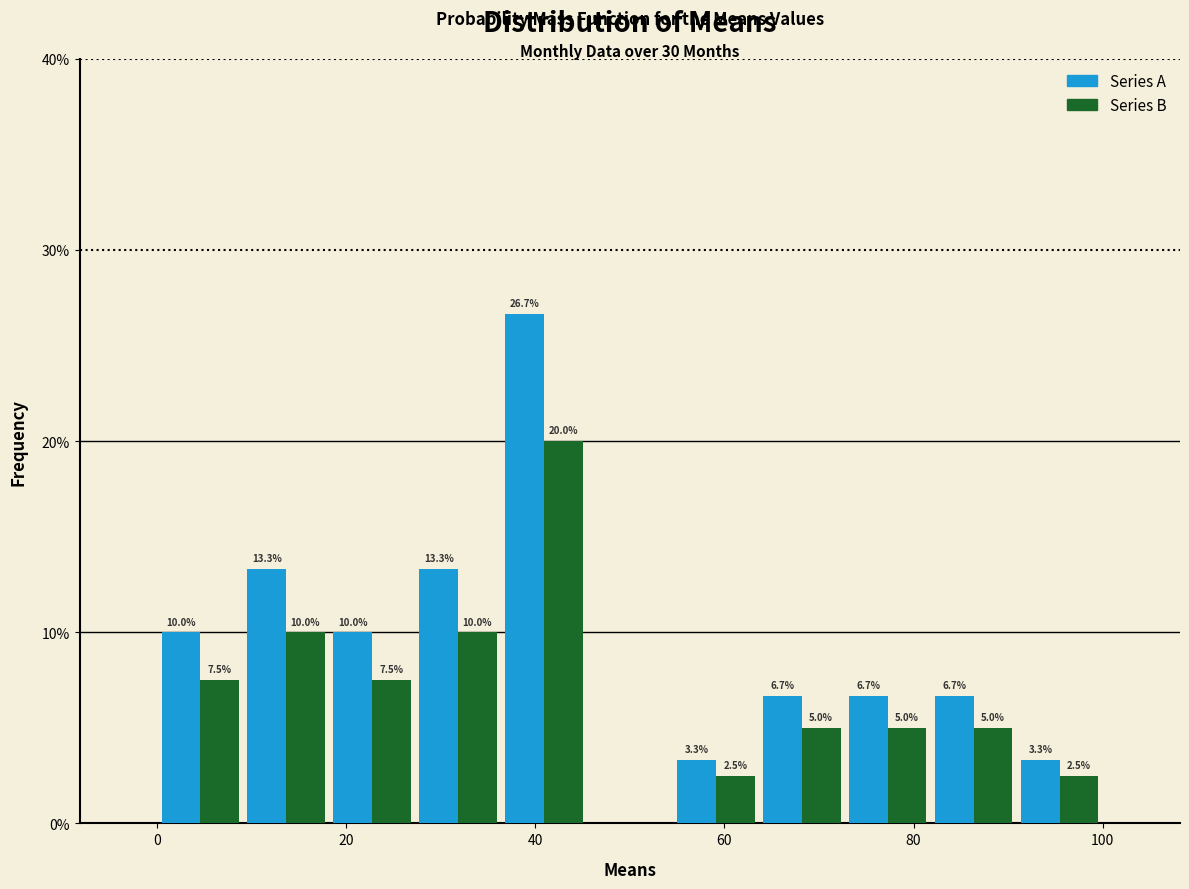

In the Series A series, which range on the x-axis has the tallest bar?

36 to 46